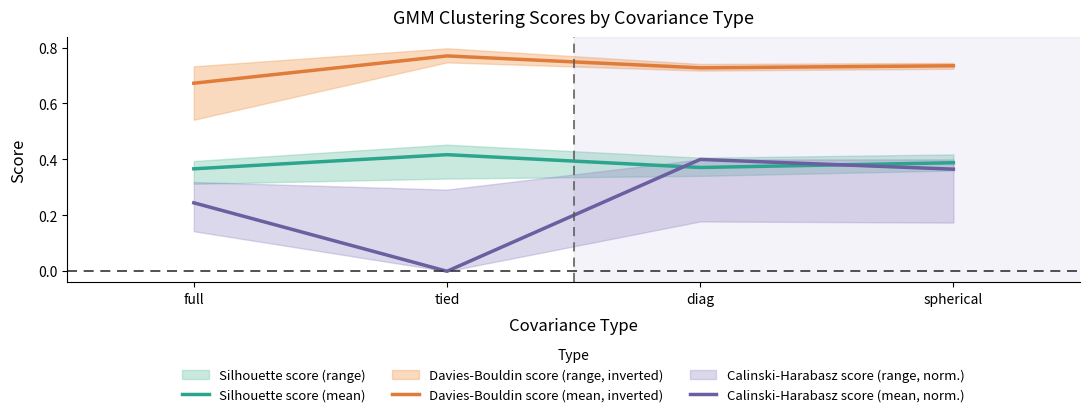

True or false: Calinski-Harabasz score (mean, norm.) has a value of -0.2 at tied.

False